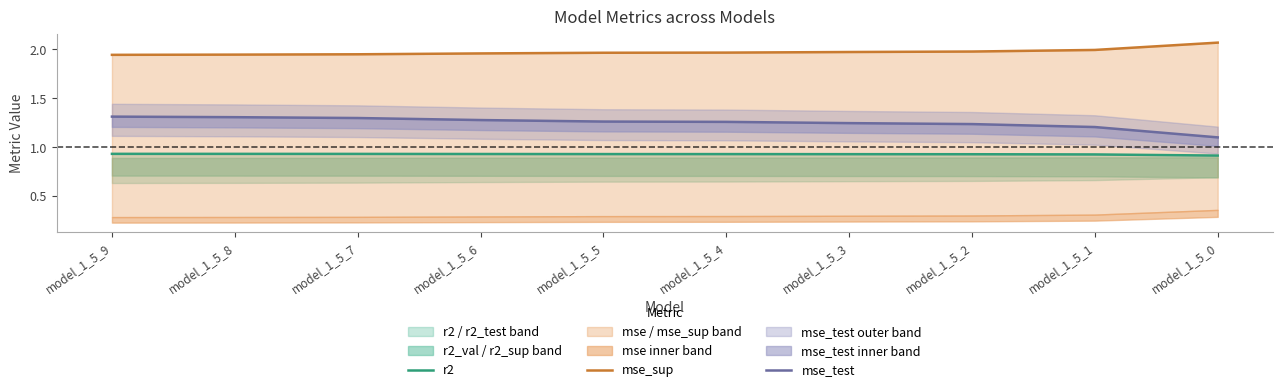

Reading left to right, transcribe all the data shown in this chart.

r2: model_1_5_9=0.9	model_1_5_8=0.9	model_1_5_7=0.9	model_1_5_6=0.9	model_1_5_5=0.9	model_1_5_4=0.9	model_1_5_3=0.9	model_1_5_2=0.9	model_1_5_1=0.9	model_1_5_0=0.9
mse_sup: model_1_5_9=1.9	model_1_5_8=1.9	model_1_5_7=2.0	model_1_5_6=2.0	model_1_5_5=2.0	model_1_5_4=2.0	model_1_5_3=2.0	model_1_5_2=2.0	model_1_5_1=2.0	model_1_5_0=2.1
mse_test: model_1_5_9=1.3	model_1_5_8=1.3	model_1_5_7=1.3	model_1_5_6=1.3	model_1_5_5=1.3	model_1_5_4=1.3	model_1_5_3=1.2	model_1_5_2=1.2	model_1_5_1=1.2	model_1_5_0=1.1